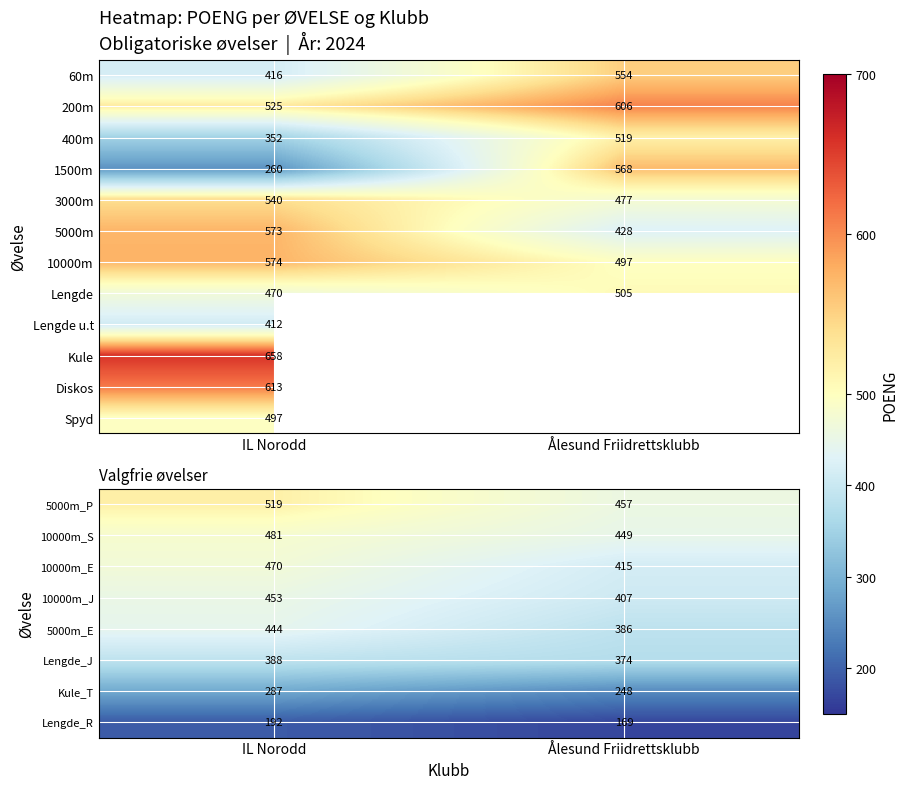

What is the sum of the Lengde_R values at Ålesund Friidrettsklubb and IL Norodd?

361